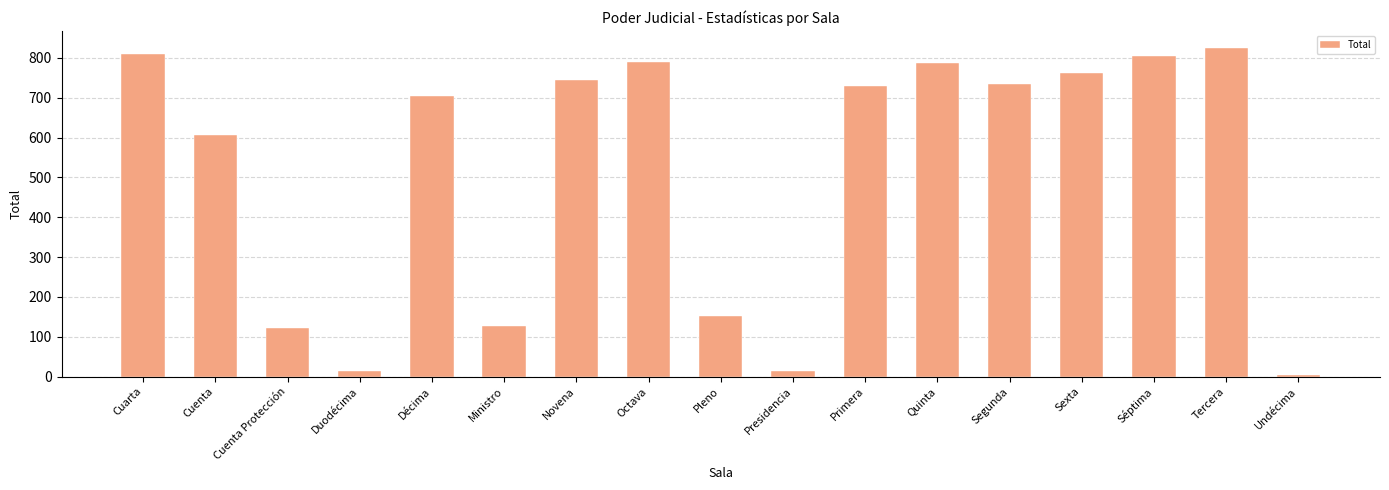

At which category does the chart reach its minimum across all series?

Undécima